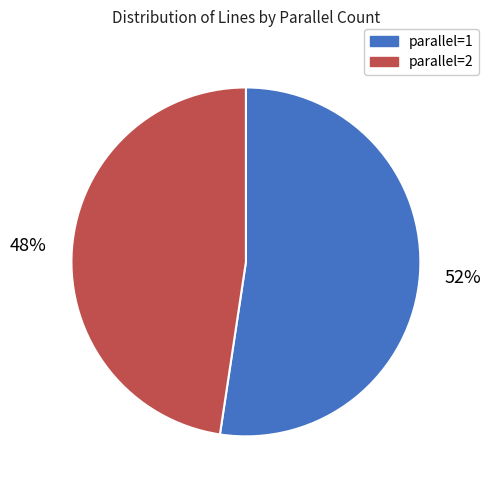

To the nearest percent, what percentage of the pie is parallel=2?

48%